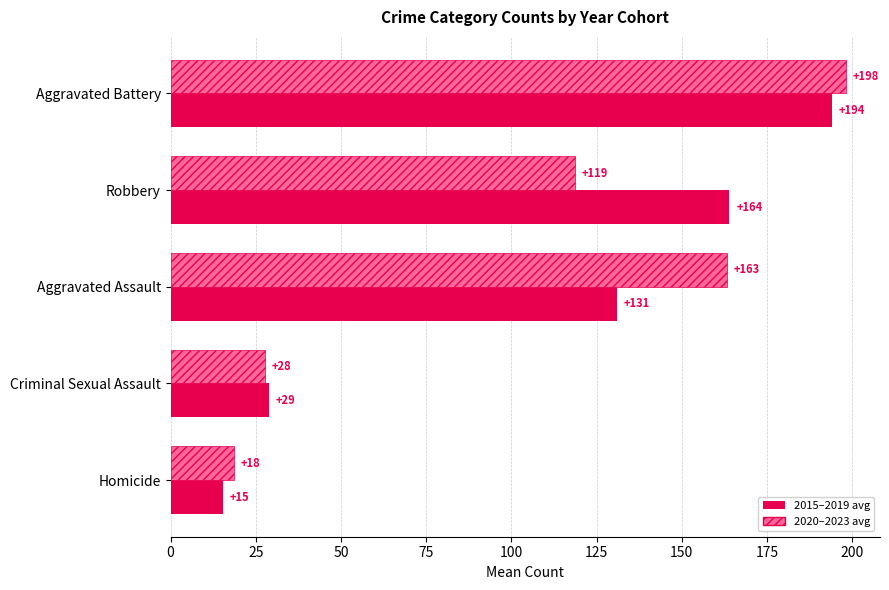

Which category has the lowest value across all series?

Homicide